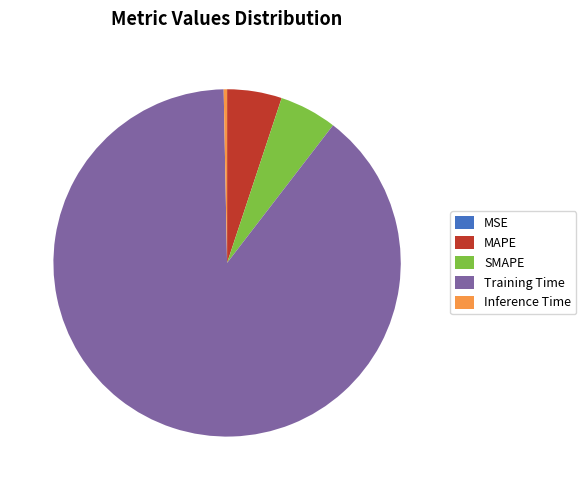

Which has a higher value, MAPE or Training Time?

Training Time